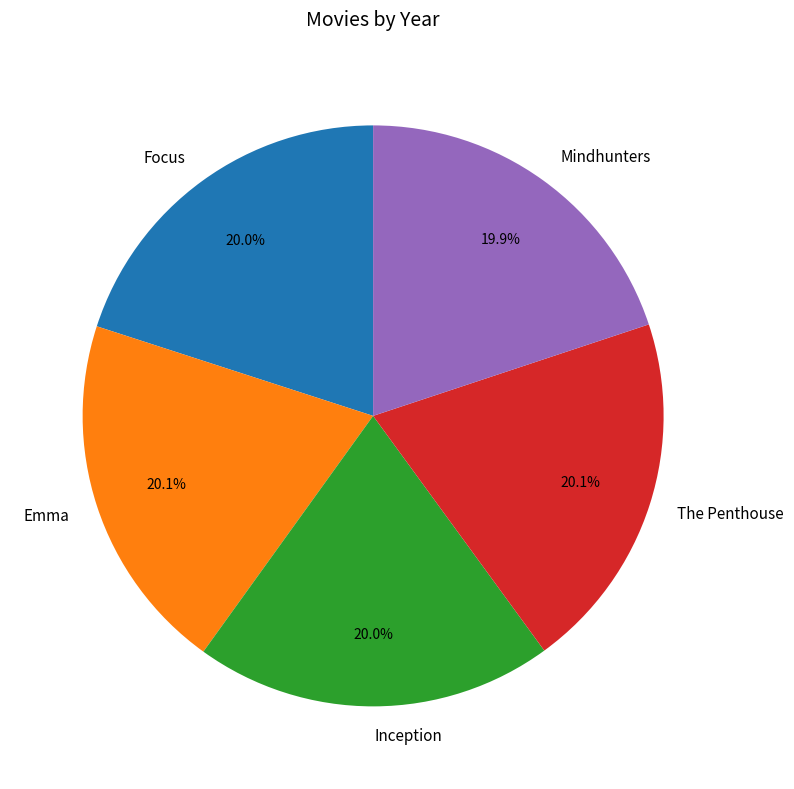

Combined, do Mindhunters and Focus account for over 50%?

No